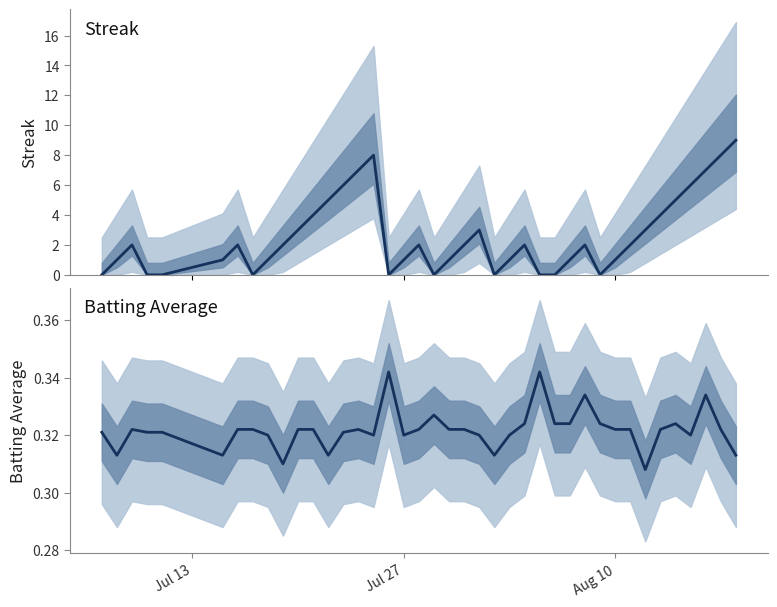

Which series has the widest spread of values?

Streak